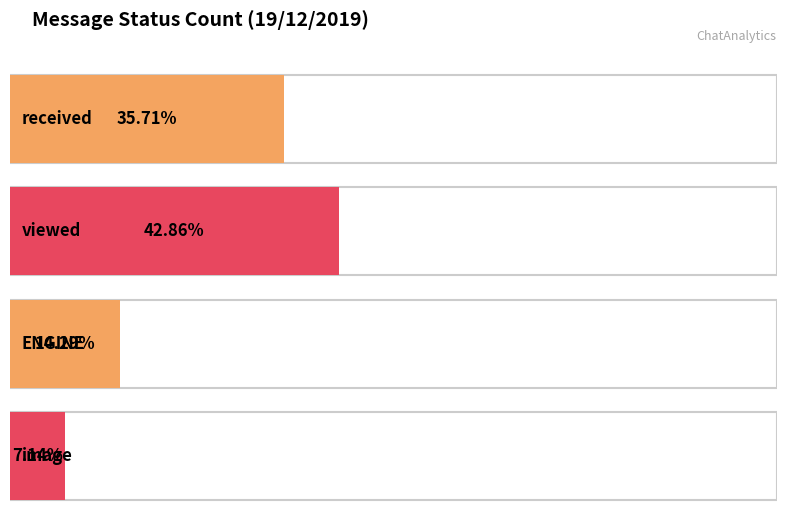

At which category does the chart reach its peak across all series?

viewed